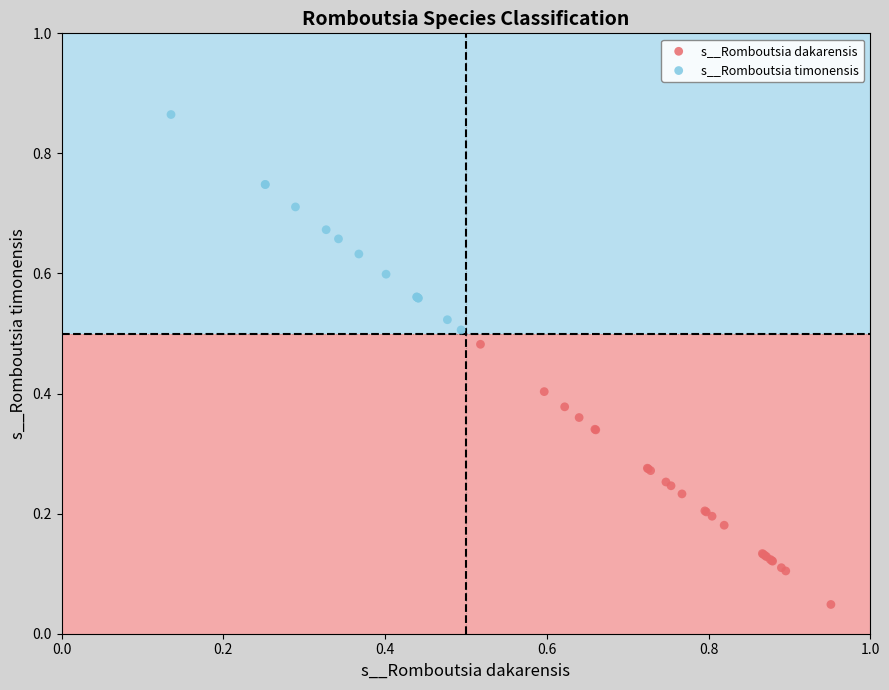

Which series contains the lowest Y value?

s__Romboutsia dakarensis